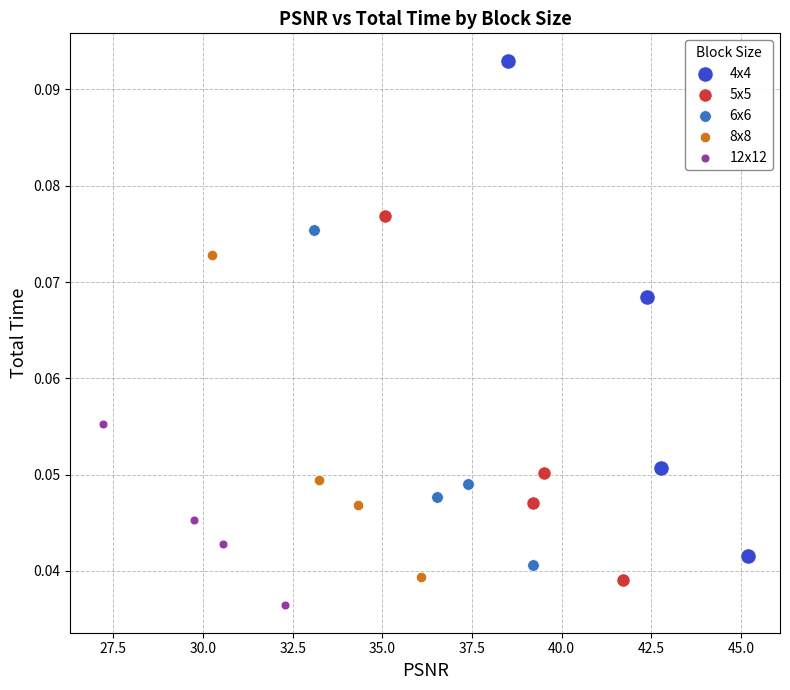

Which series has the widest spread of Y values?

4x4